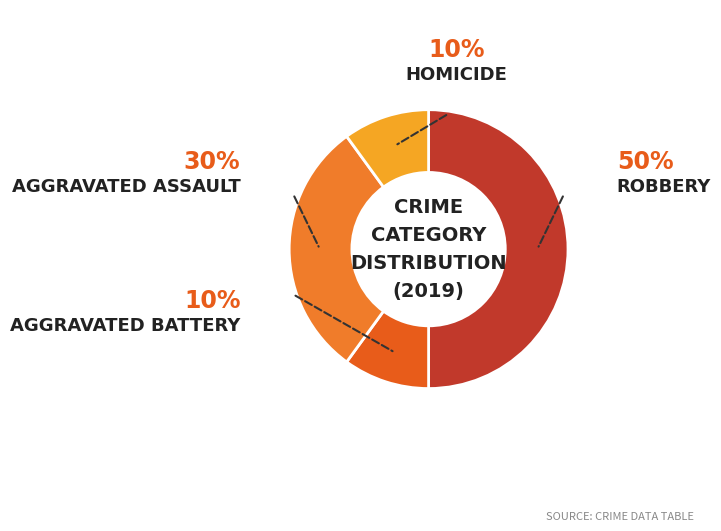

How many segments does this pie chart have?

4